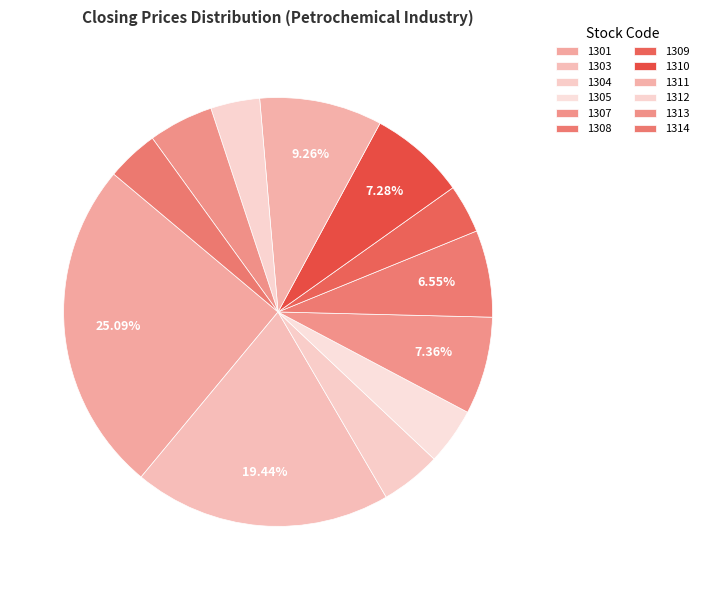

How many slices are in this pie chart?

12